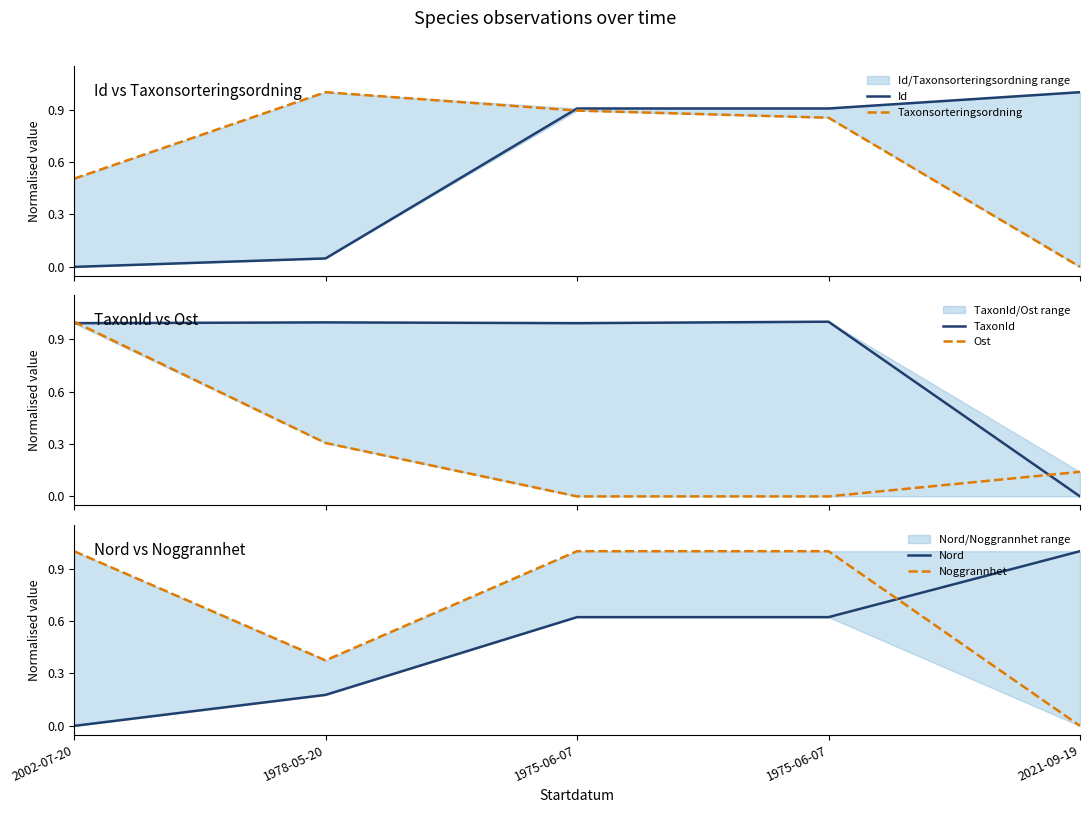

True or false: Noggrannhet and Taxonsorteringsordning cross at least once.

True